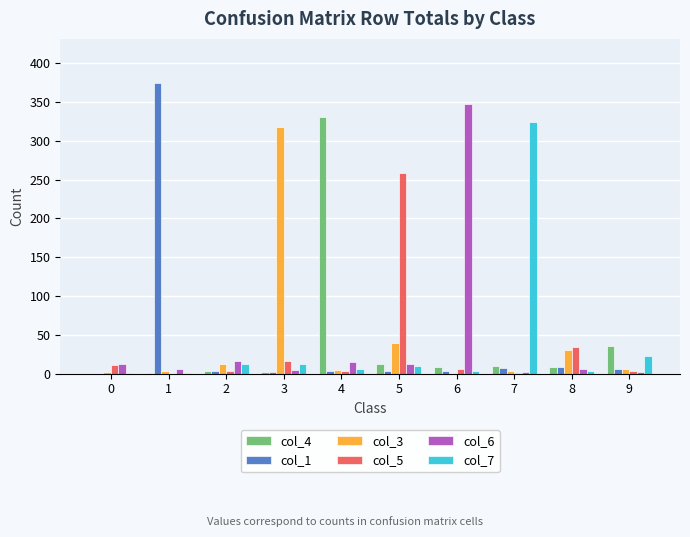

Are the bars horizontal?

No